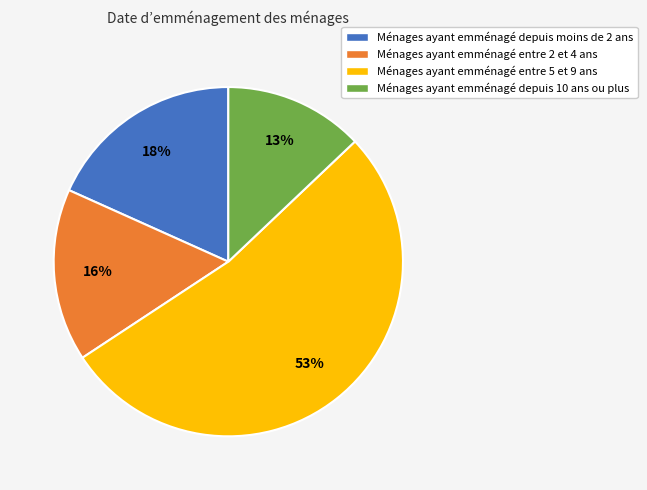

Count the number of slices in the pie.

4